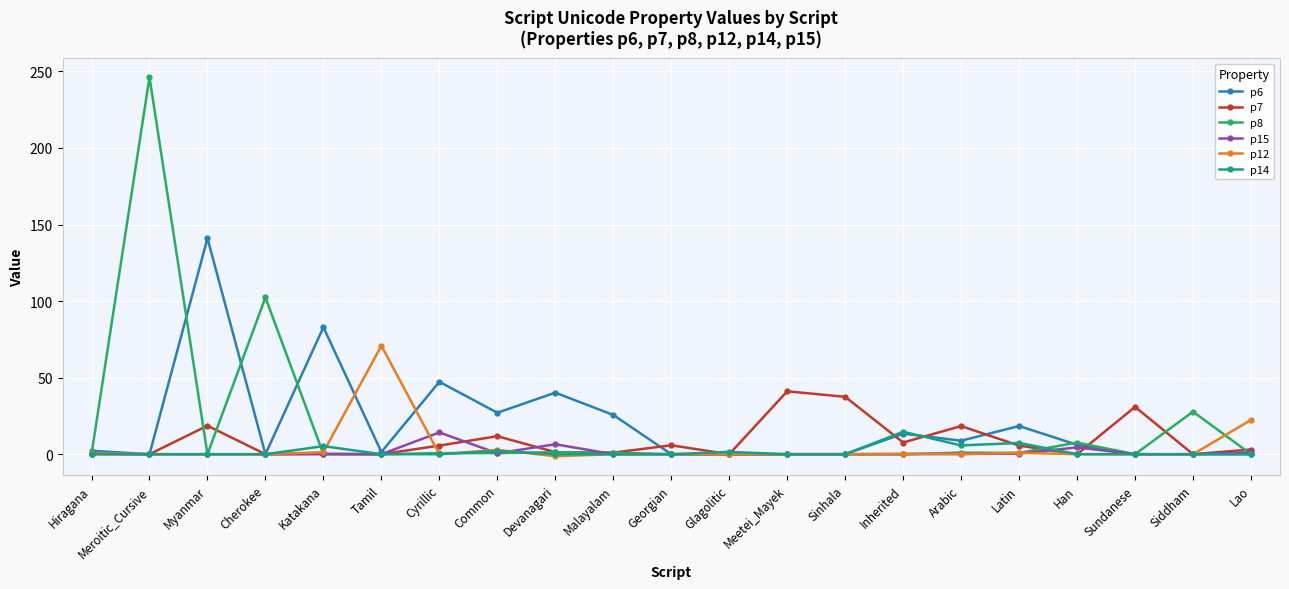

What is the sum of the p15 values at Meetei_Mayek and Hiragana?

0.3